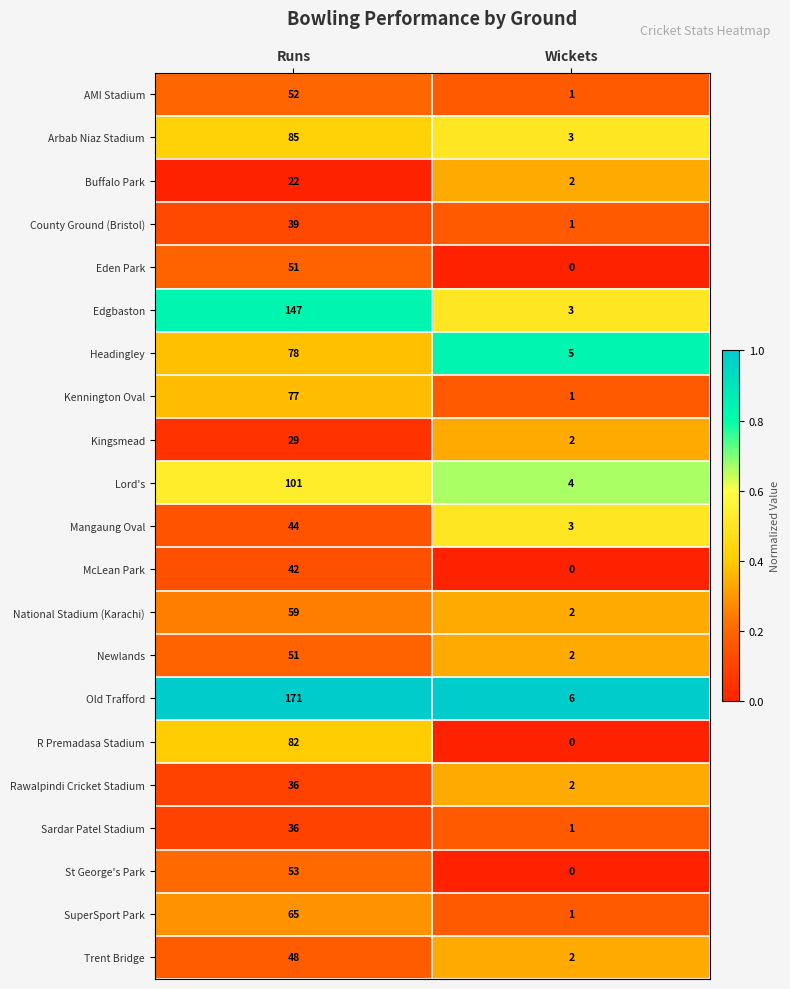

What is the difference between the maximum and minimum values in the St George's Park series?

53